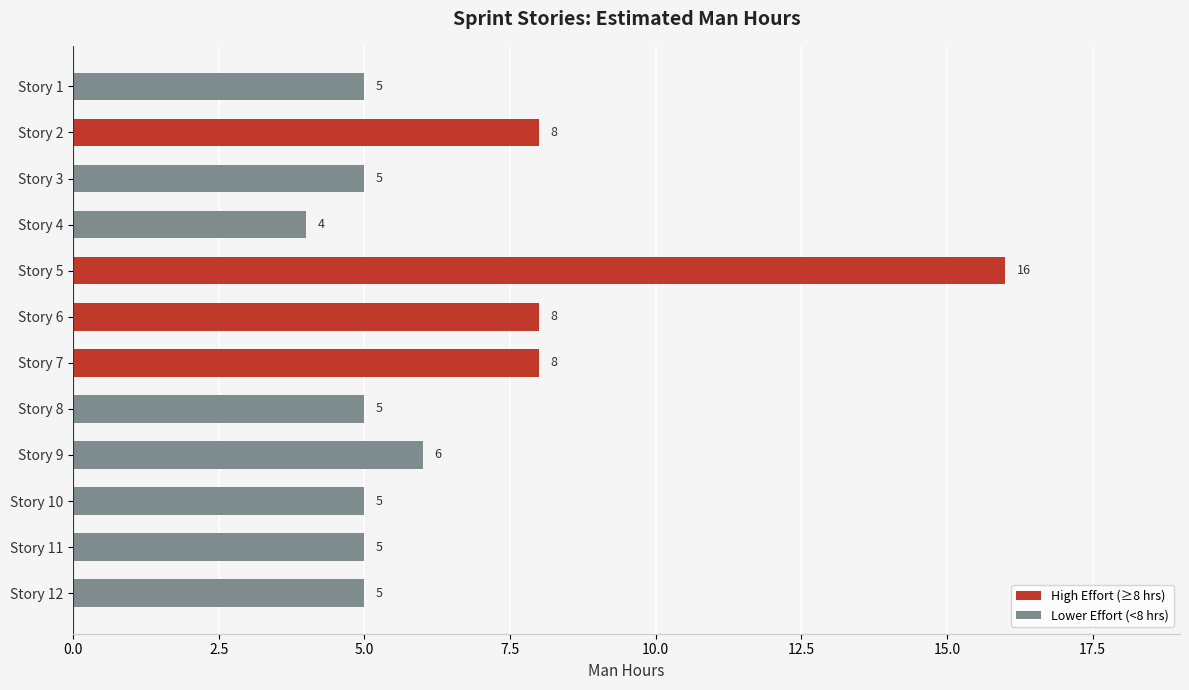

At which category does the chart reach its minimum across all series?

Story 4